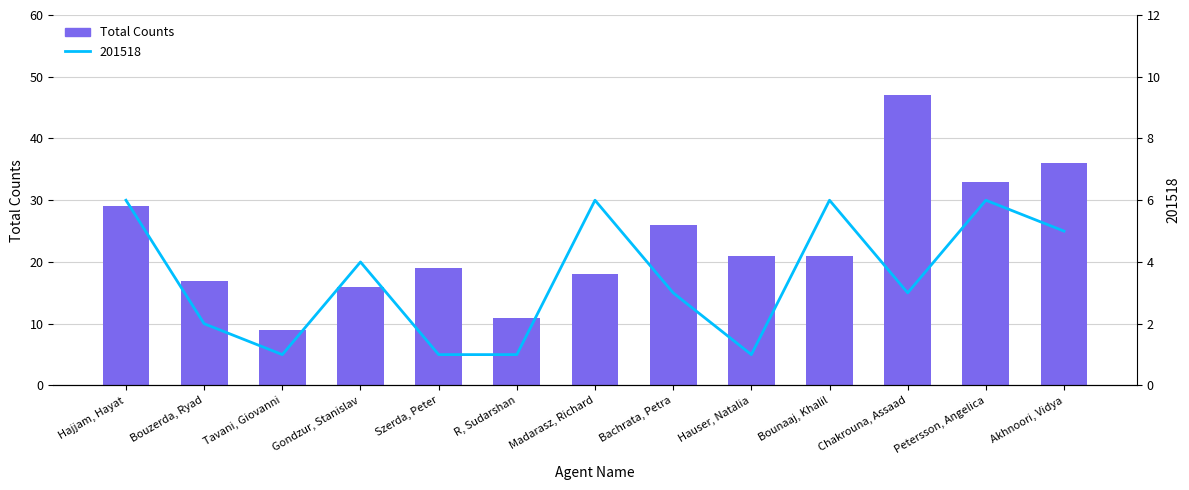

What is the sum of the values at Madarasz, Richard and Chakrouna, Assaad?

65